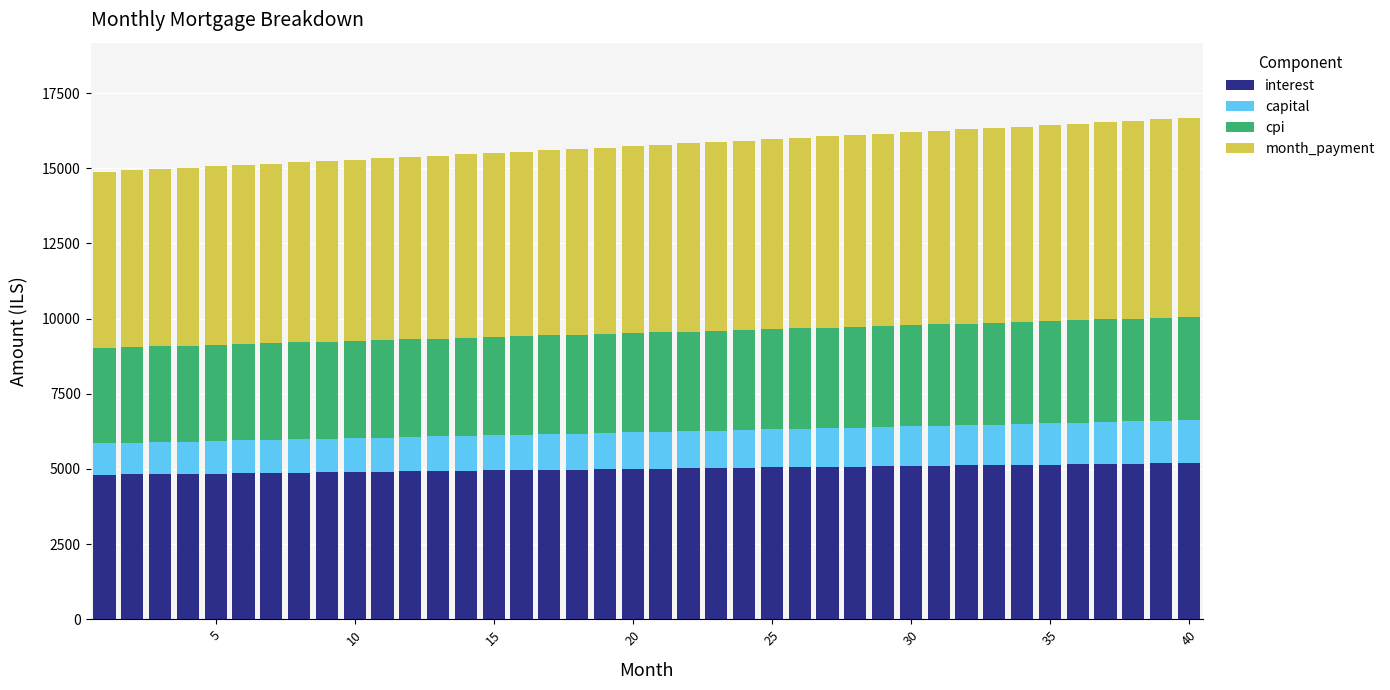

Does the chart contain any negative values?

No